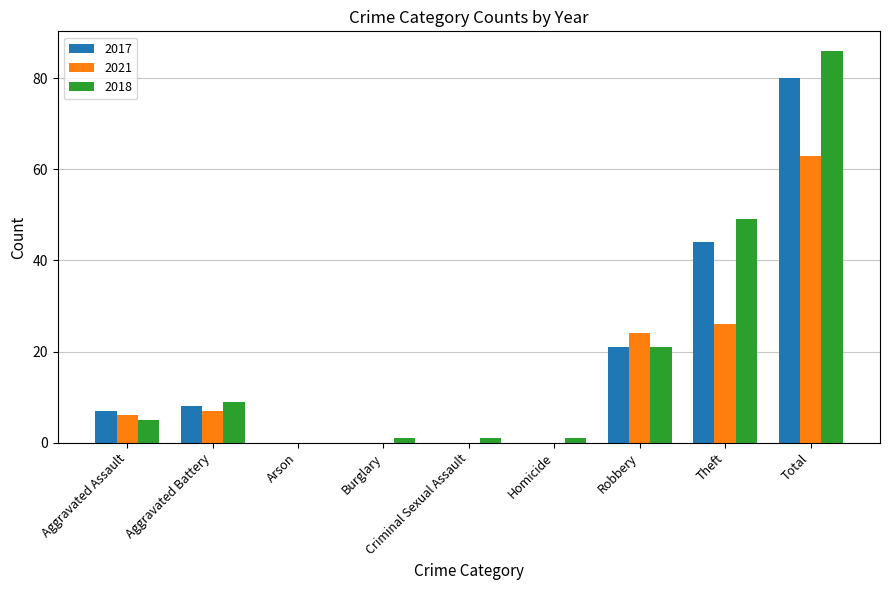

How many distinct data groups are displayed?

3